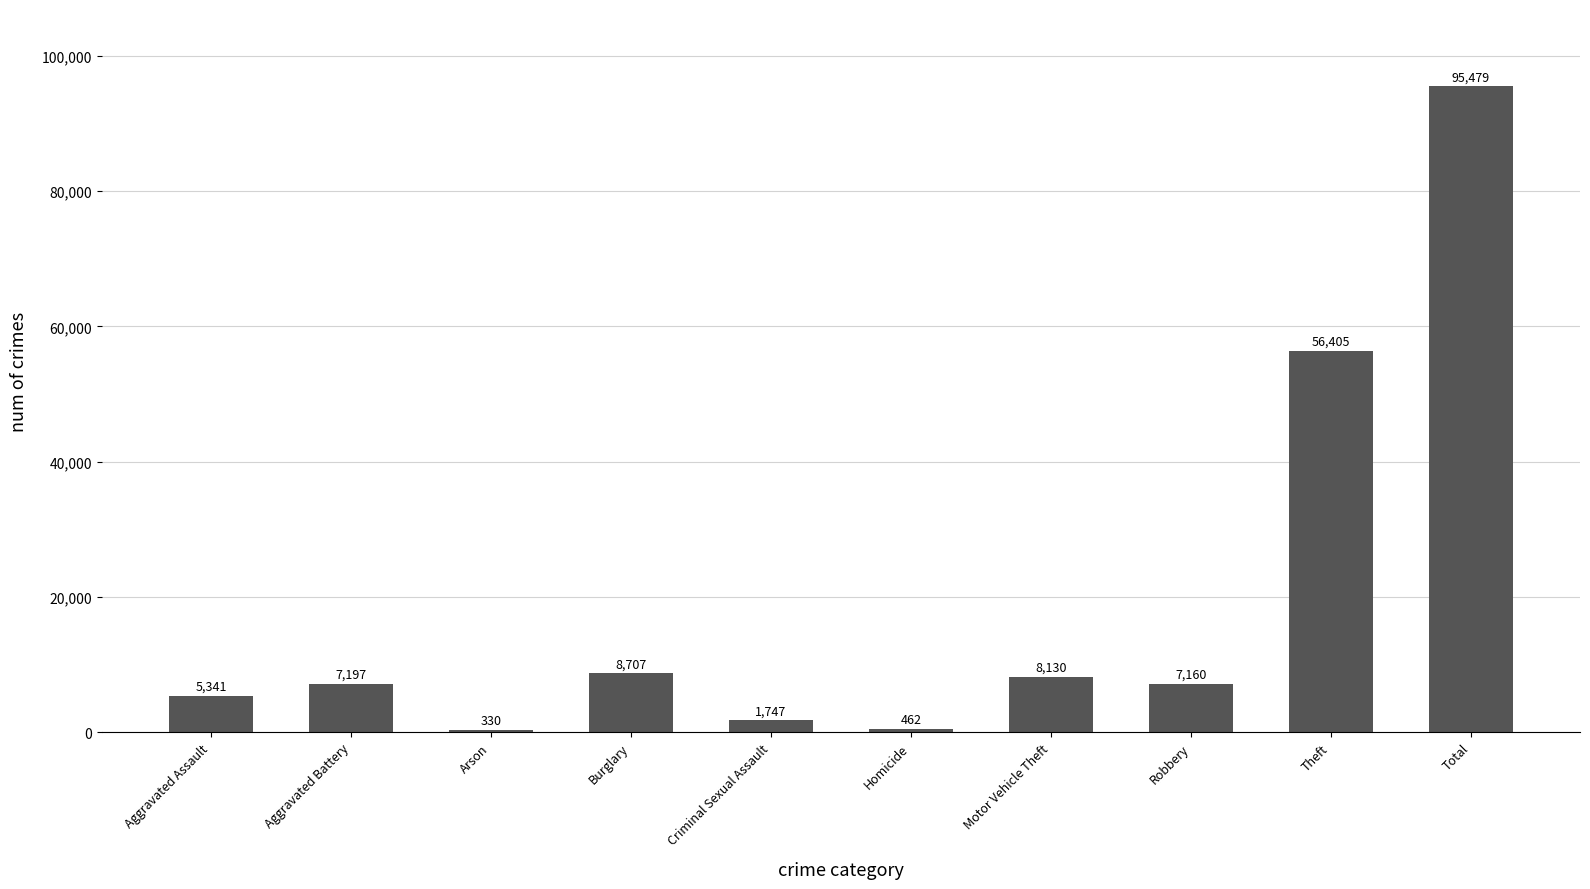

List the labels in order of value, largest first.

Total, Theft, Burglary, Motor Vehicle Theft, Aggravated Battery, Robbery, Aggravated Assault, Criminal Sexual Assault, Homicide, Arson